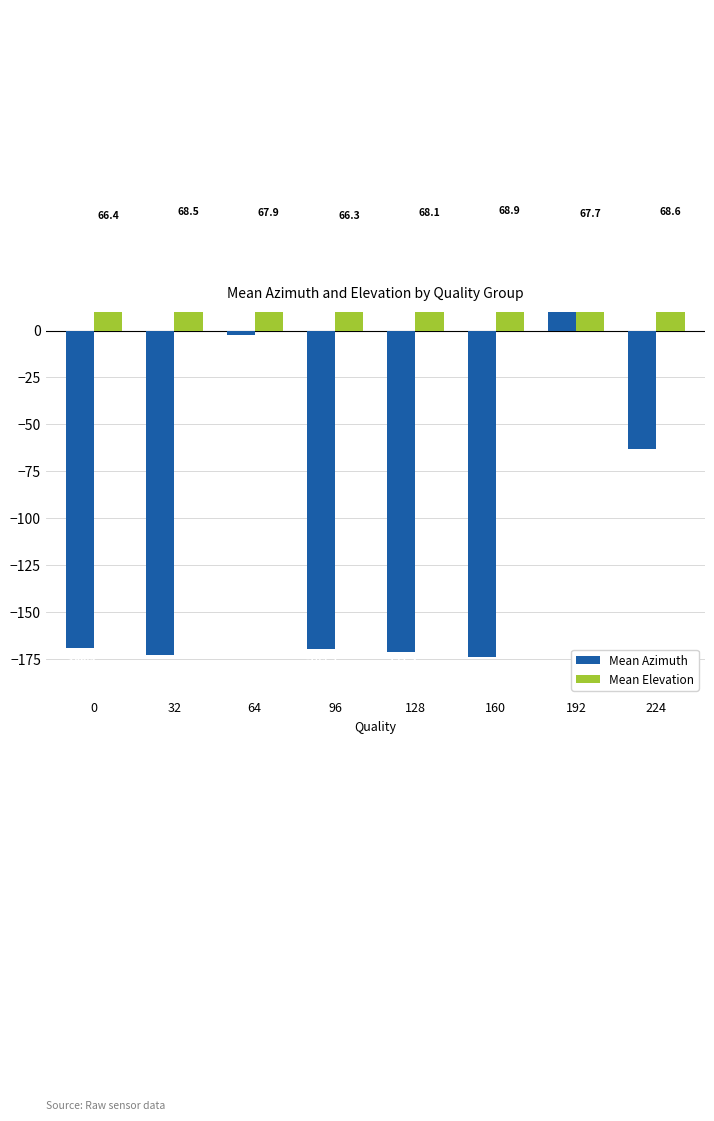

What is the smallest value displayed?

-173.8